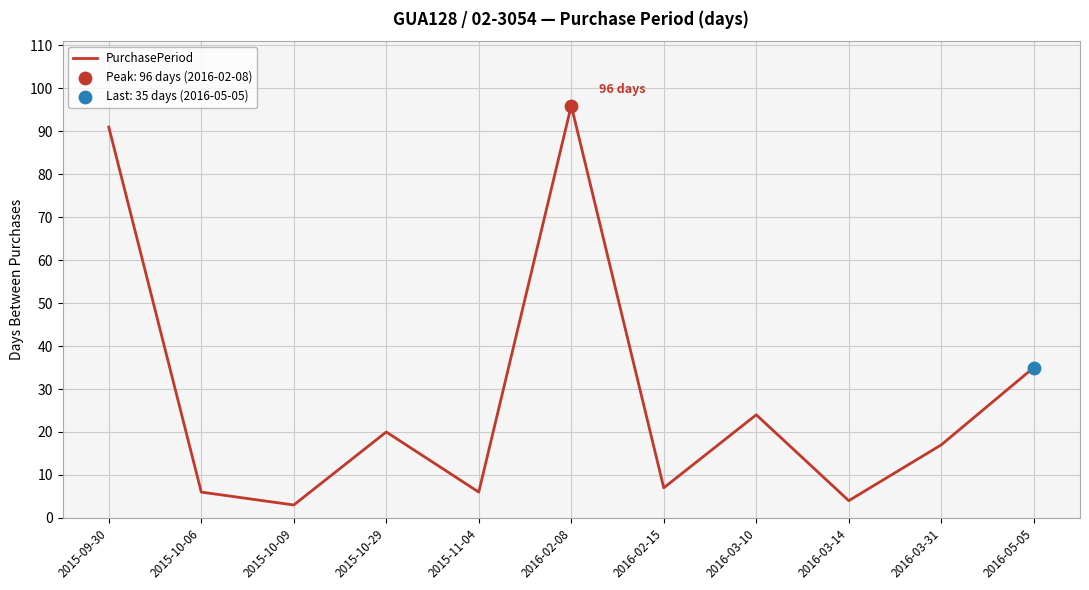

What is the change in value from 2015-10-06 to 2015-10-09?

-3